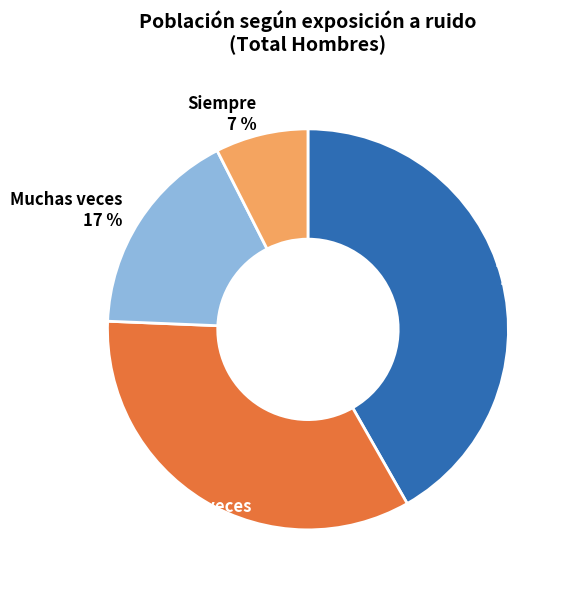

What is the ratio of the value at Algunas veces to the value at Nunca?

0.8